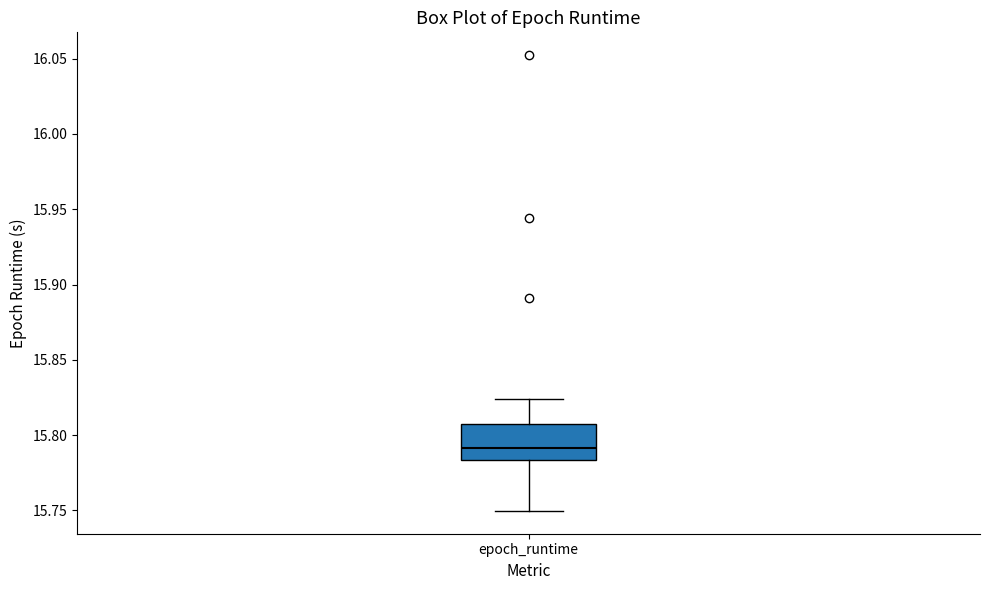

Where does the lower whisker of the box for epoch_runtime end on the y-axis? The values are not printed on the chart, so give them approximately, as read against the axis.

15.750